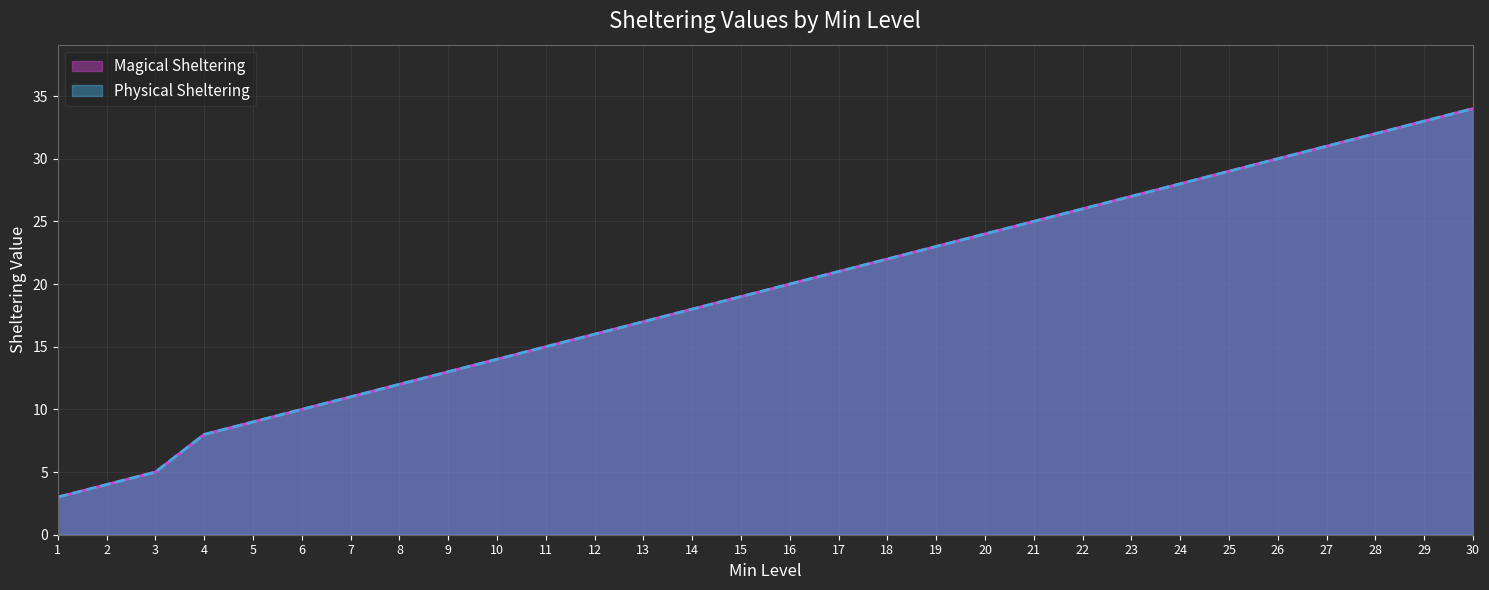

Reading right to left, what are all the values shown in this chart?

Magical Sheltering: 34	33	32	31	30	29	28	27	26	25	24	23	22	21	20	19	18	17	16	15	14	13	12	11	10	9	8	5	4	3
Physical Sheltering: 34	33	32	31	30	29	28	27	26	25	24	23	22	21	20	19	18	17	16	15	14	13	12	11	10	9	8	5	4	3